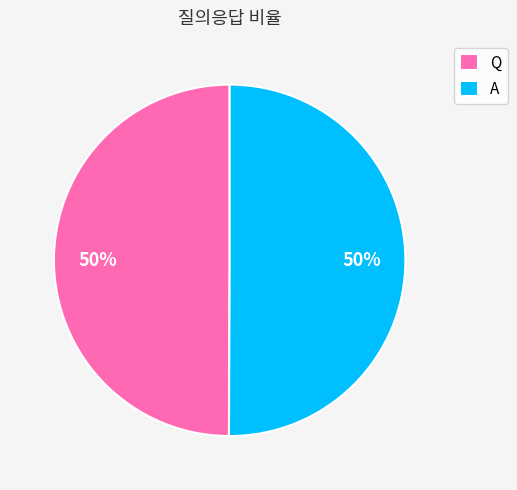

Is the sum of A and Q greater than half?

Yes